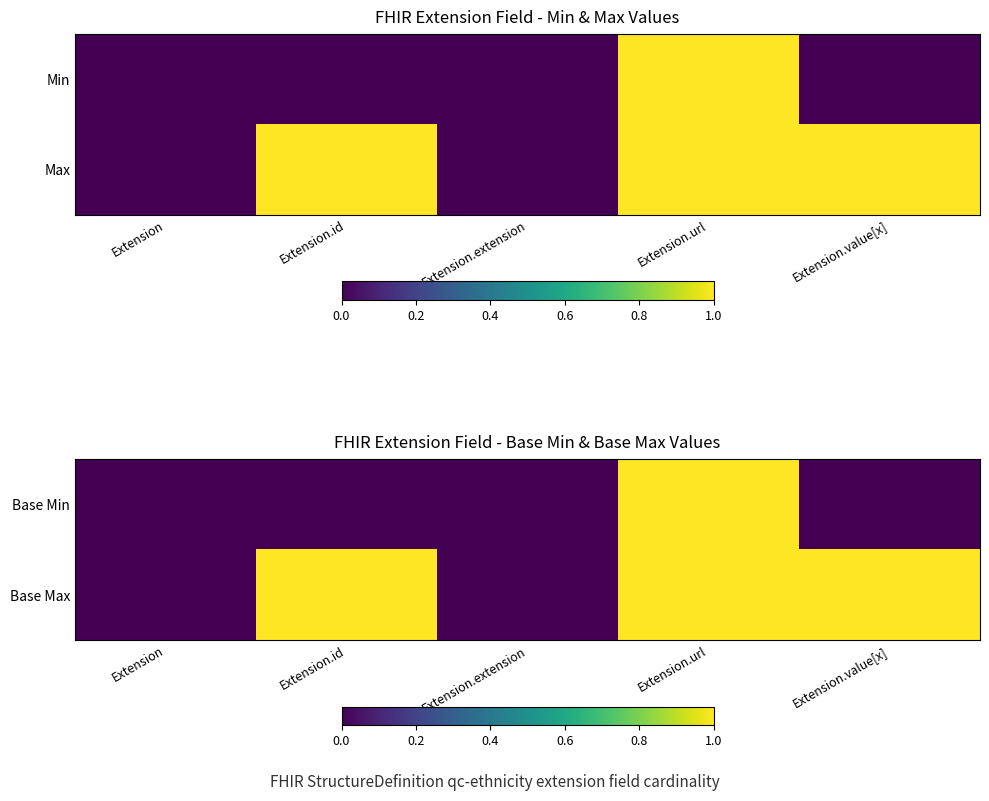

Reading left to right, what are all the values shown in this chart?

Base Min: Extension=0	Extension.id=0	Extension.extension=0	Extension.url=1	Extension.value[x]=0
Base Max: Extension=0	Extension.id=1	Extension.extension=0	Extension.url=1	Extension.value[x]=1